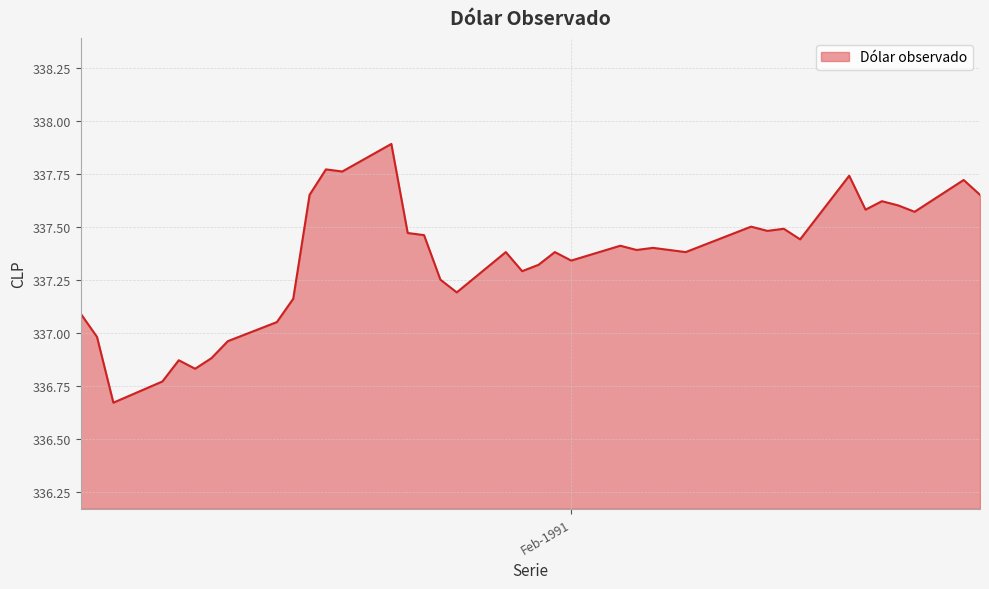

What is the difference between the maximum and minimum values?

1.2